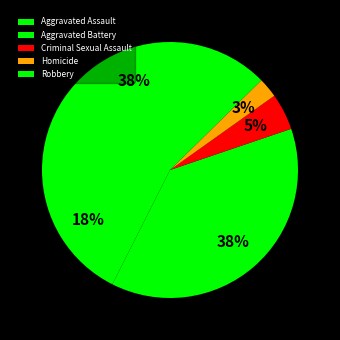

Is there a majority slice in this chart?

No